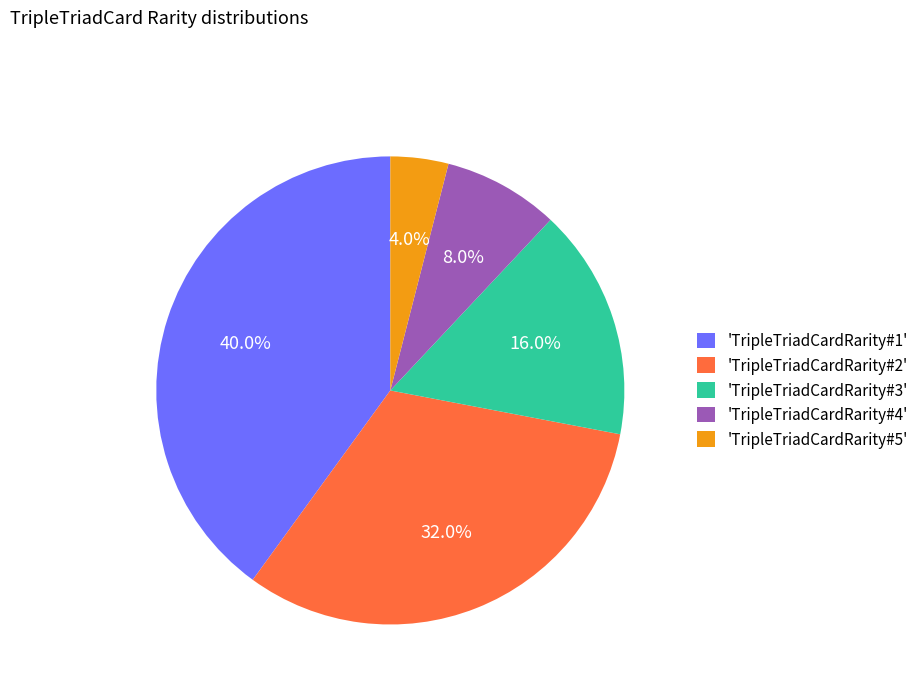

What is the smallest slice in the pie chart?

'TripleTriadCardRarity#5'